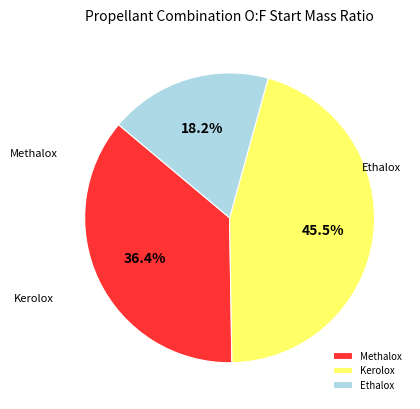

How many slices are in this pie chart?

3